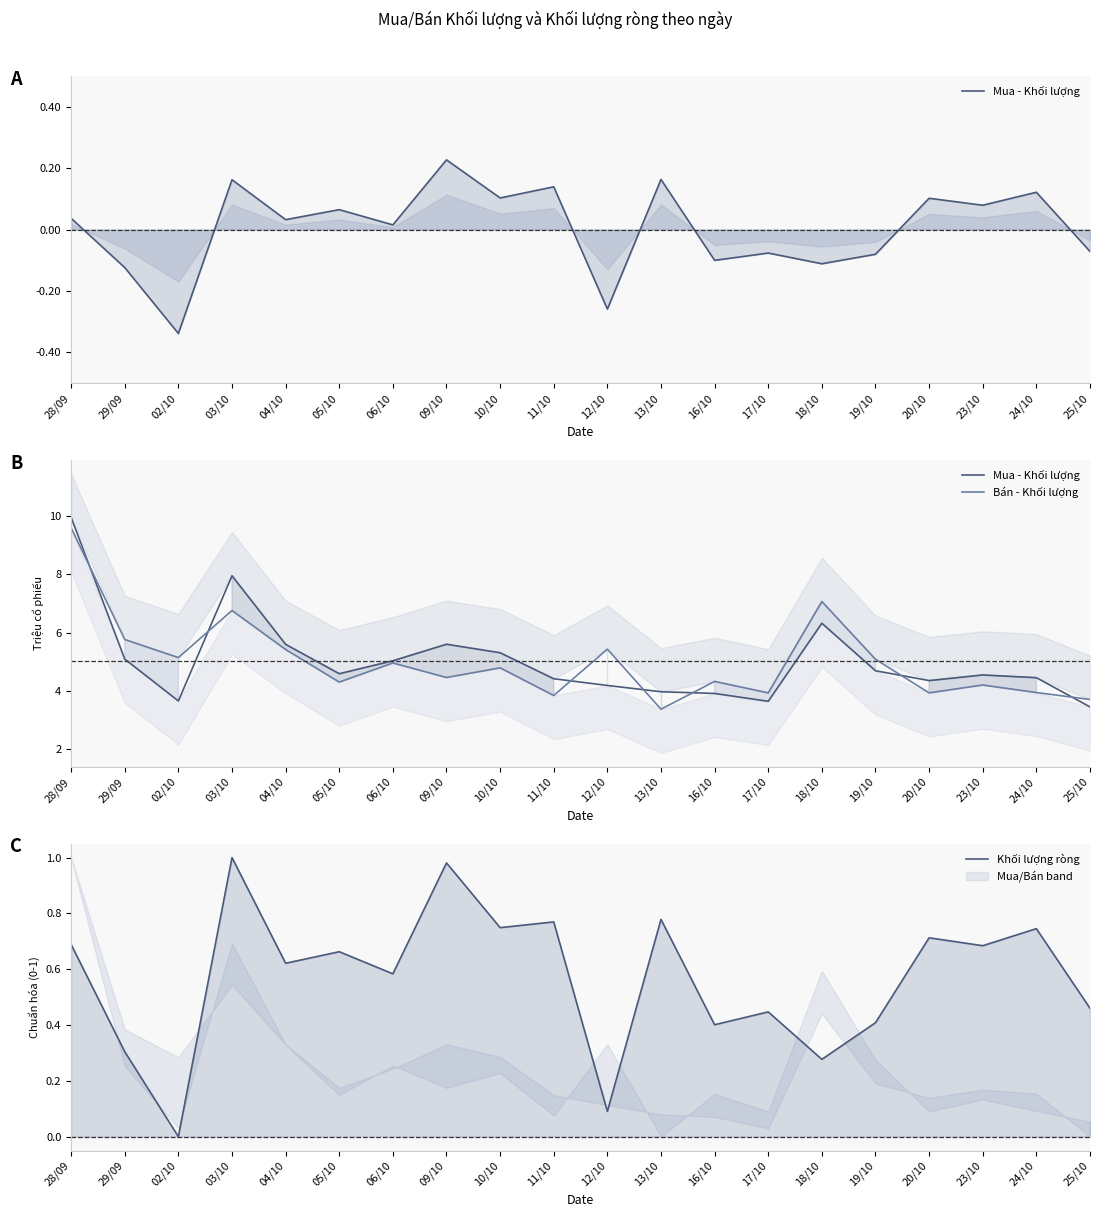

True or false: Khối lượng ròng and Bán - Khối lượng cross at least once.

False